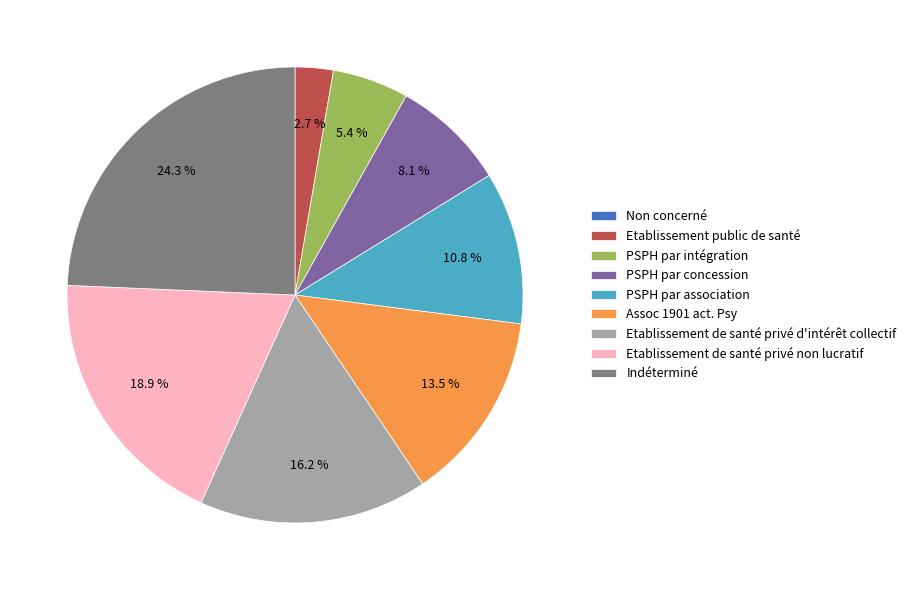

Combined, do PSPH par concession and Etablissement de santé privé non lucratif account for over 50%?

No